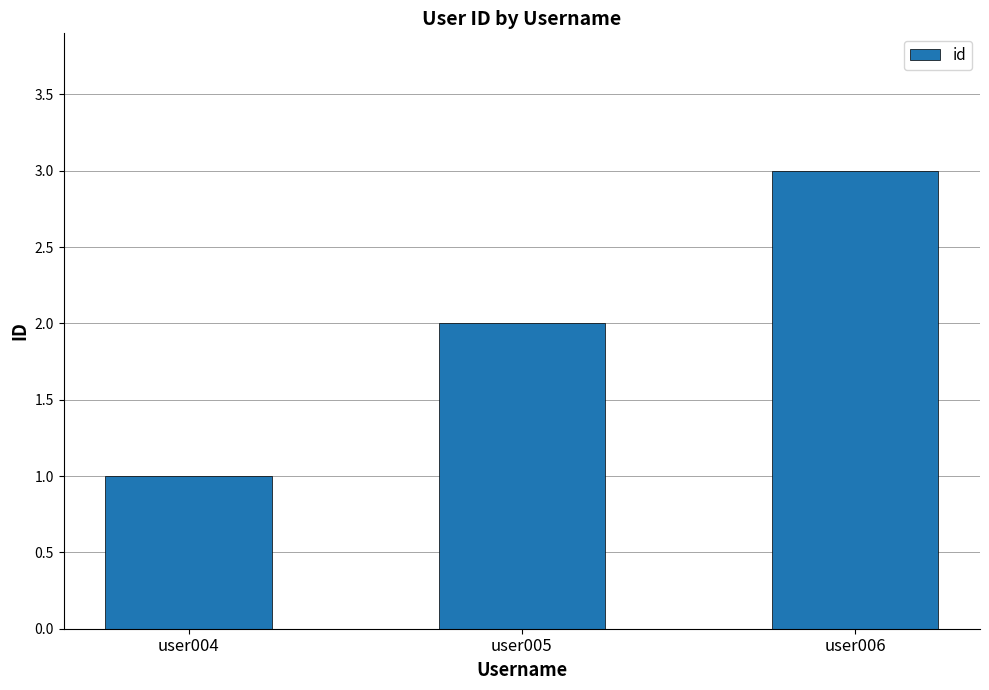

At which category does the chart reach its minimum across all series?

user004